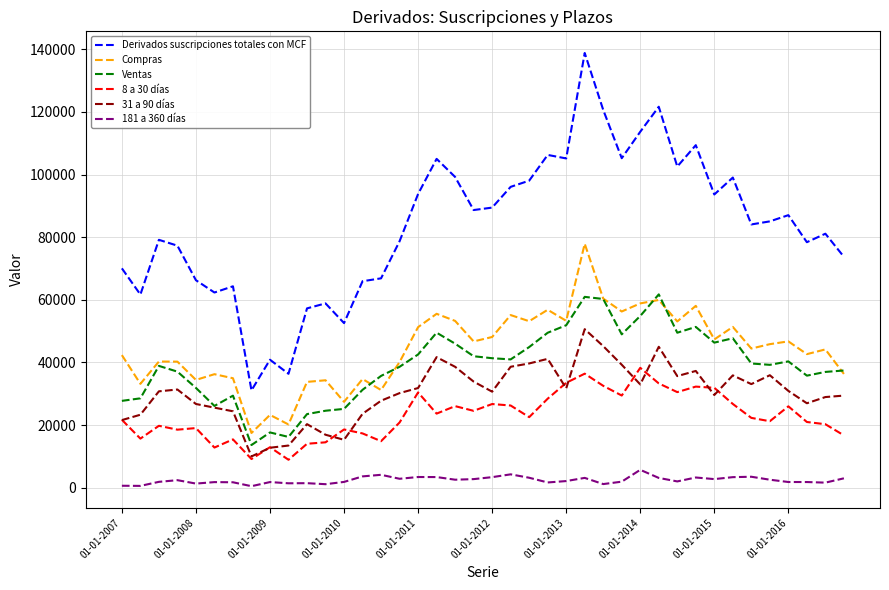

Which series has the largest total across all categories?

Derivados suscripciones totales con MCF